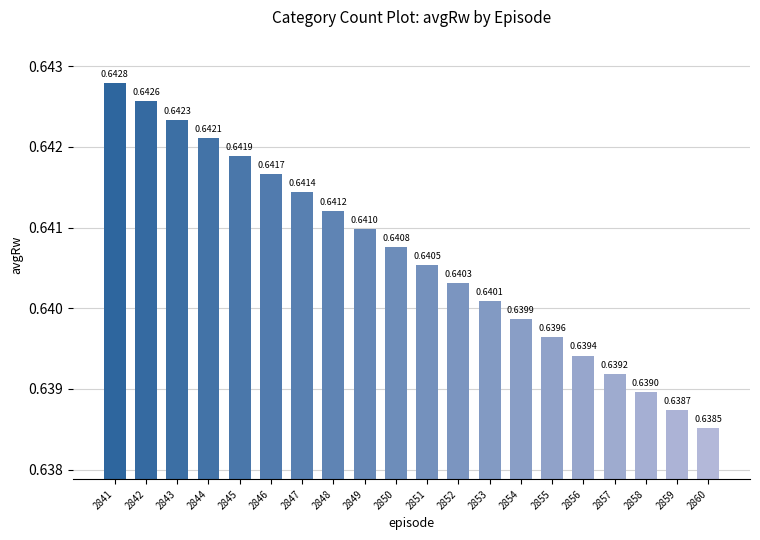

At which label is the value closest to 0?

2860